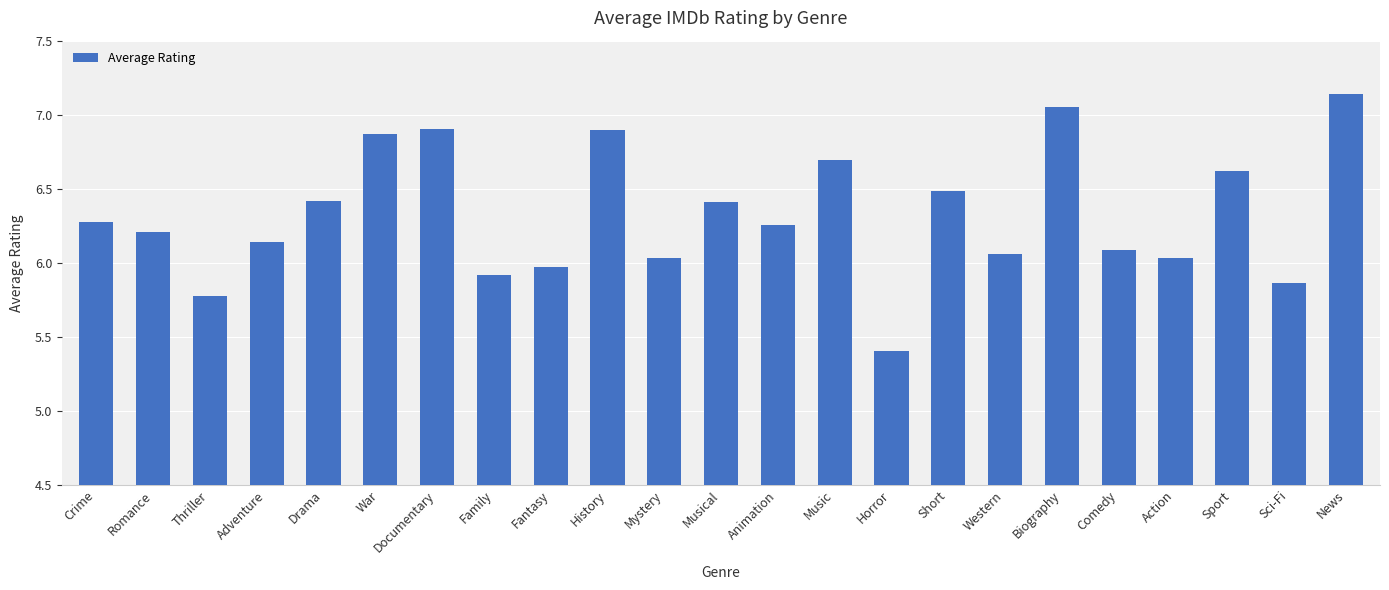

The value at Documentary is 3.6. True or false?

False